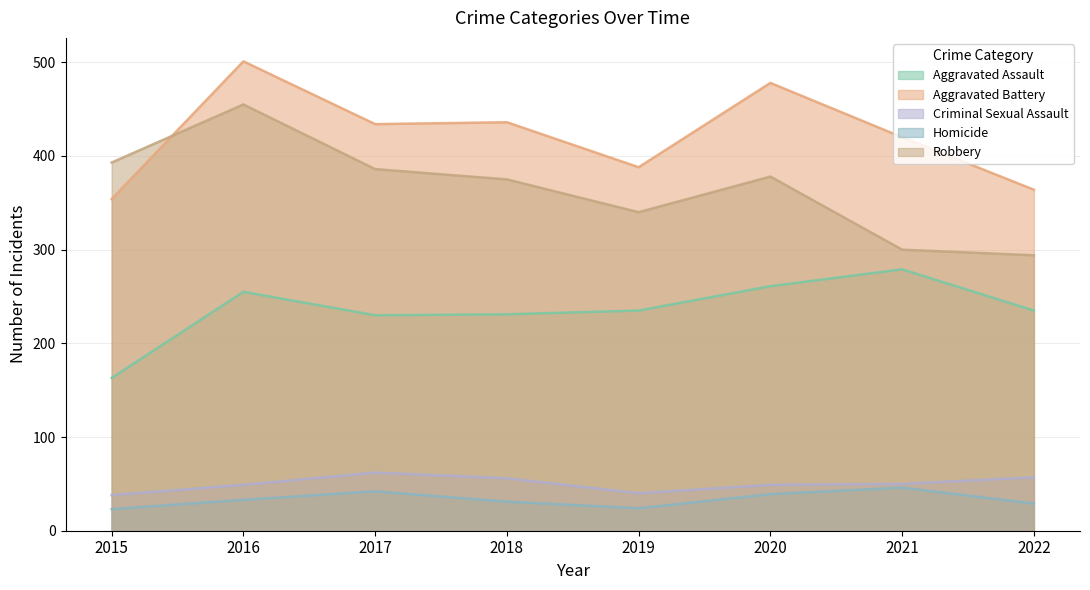

True or false: Robbery and Homicide intersect in this chart.

False